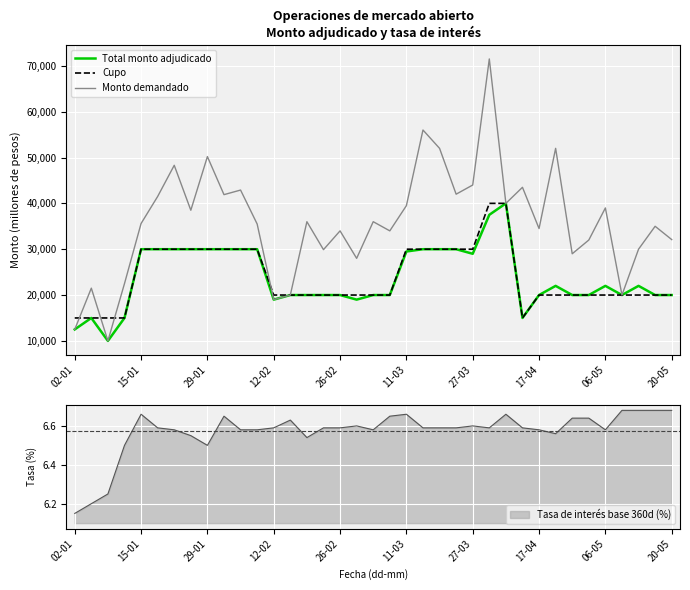

What is the value of the Cupo point at the 12th from the left?

30000